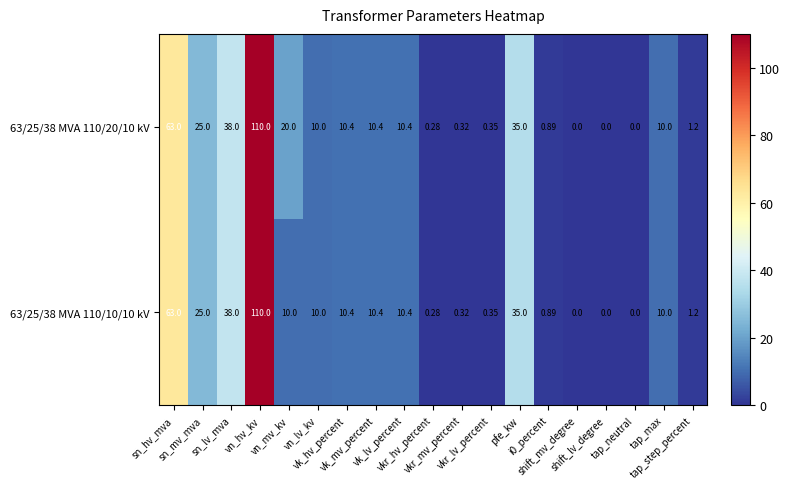

How many series are shown in this chart?

2